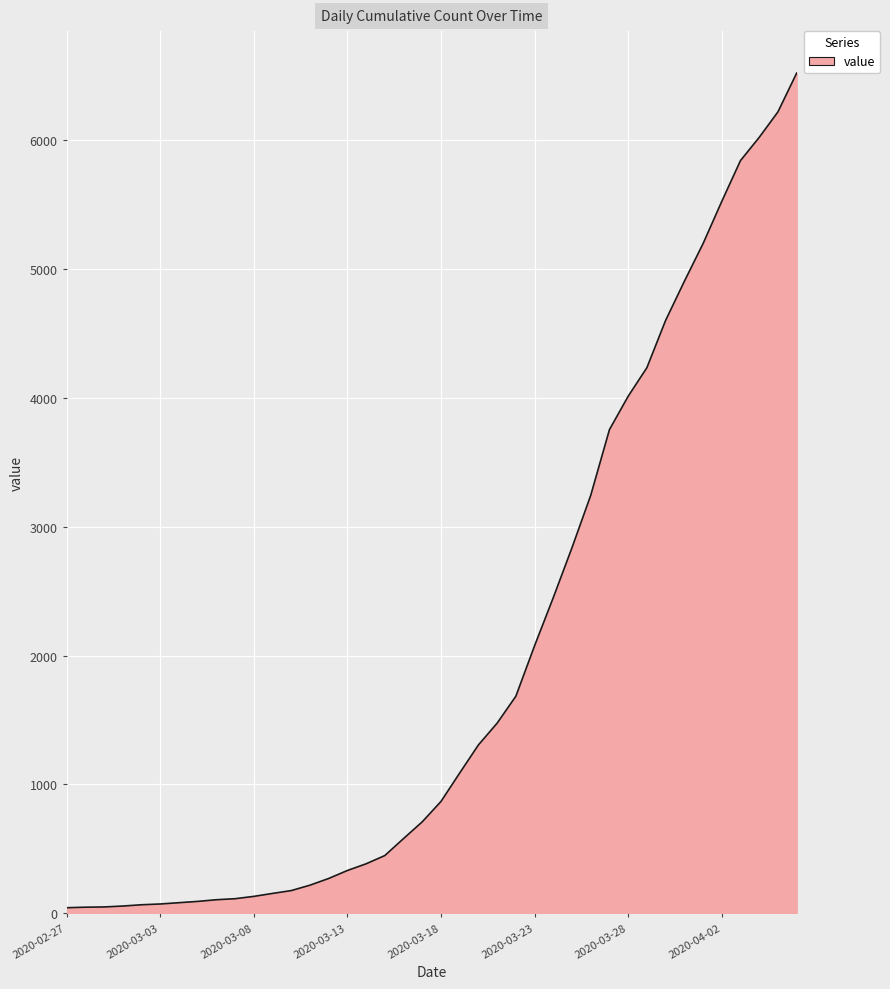

What is the maximum value shown in the chart?

6522